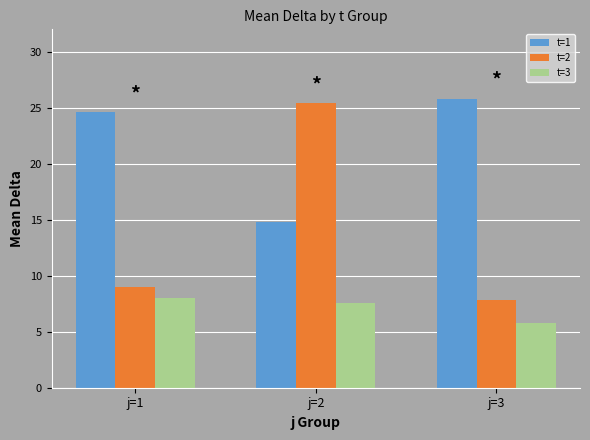

Reading left to right, extract all data points from this chart.

t=1: j=1=24.6	j=2=14.8	j=3=25.8
t=2: j=1=9.0	j=2=25.4	j=3=7.8
t=3: j=1=8.0	j=2=7.6	j=3=5.8